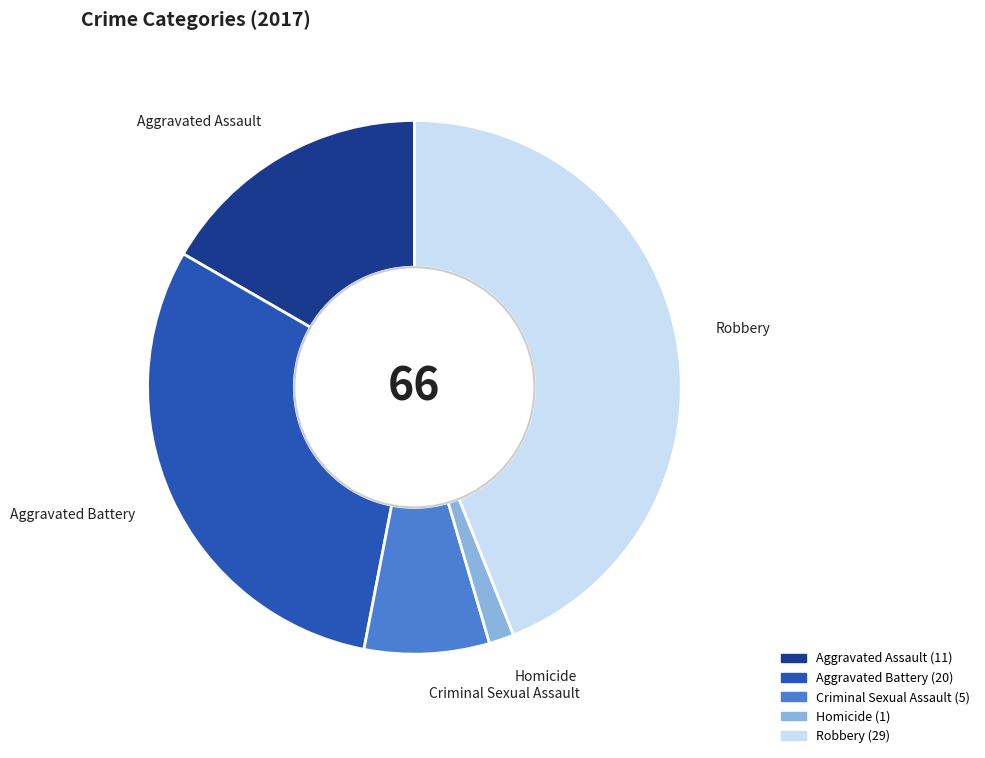

Do Aggravated Battery and Robbery together represent more than half of the pie?

Yes